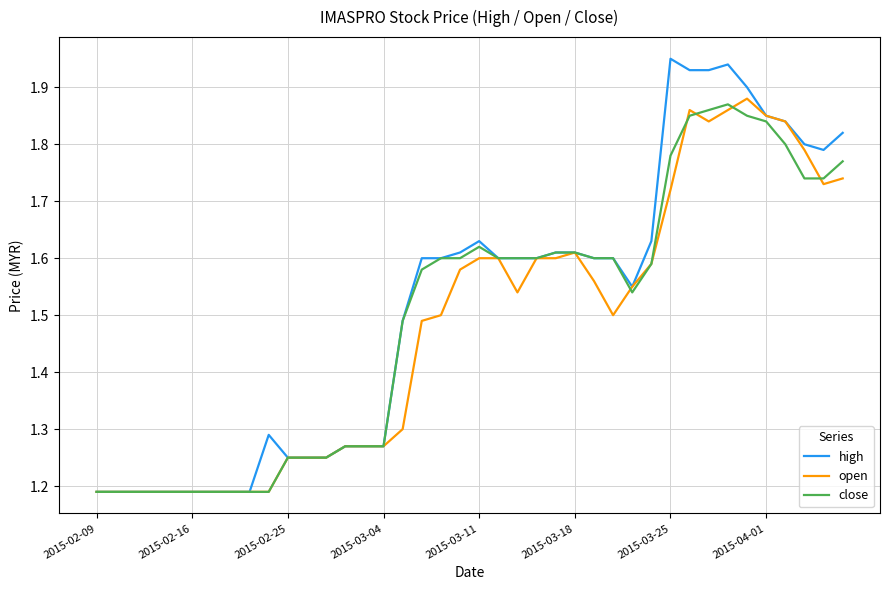

Which series has the widest spread of values?

high